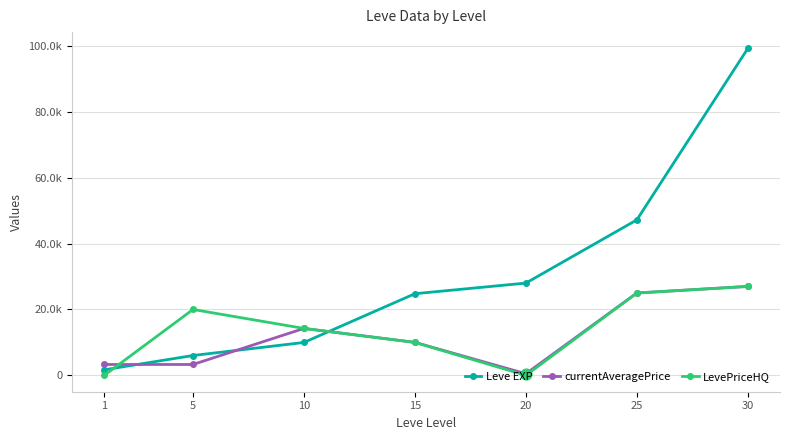

What are all the series names shown in the legend?

Leve EXP, currentAveragePrice, LevePriceHQ